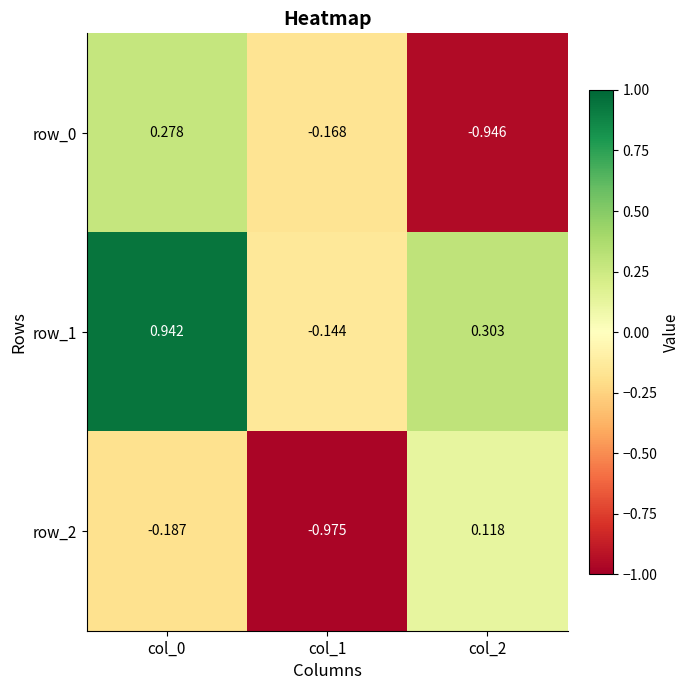

Is the value of row_0 at col_0 greater than the value of row_1 at col_1?

Yes